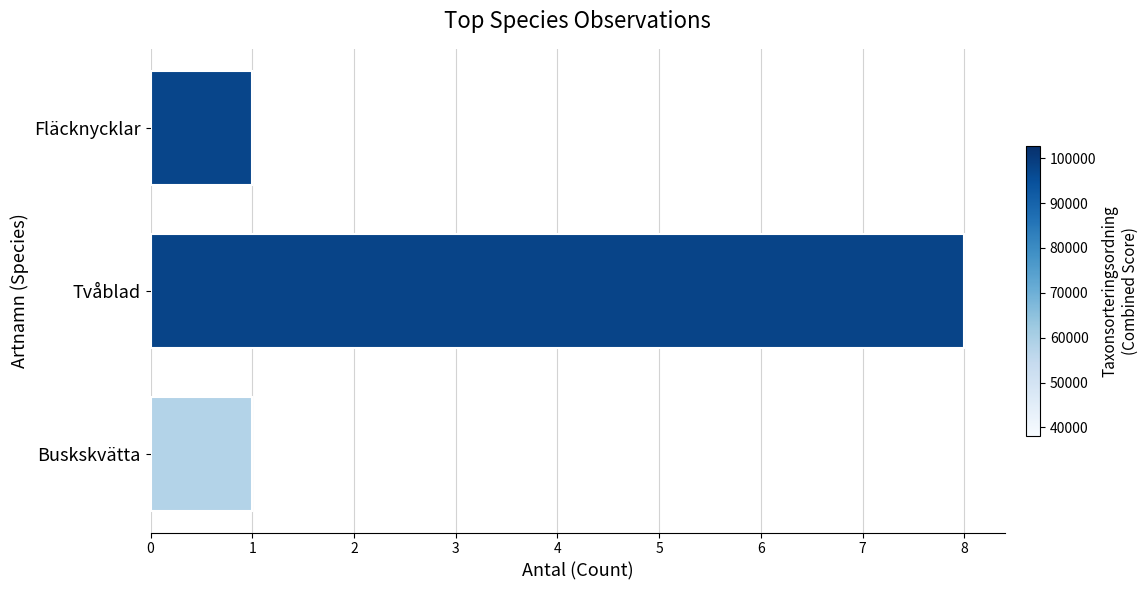

Reading top to bottom, what are all the values shown in this chart?

1	8	1